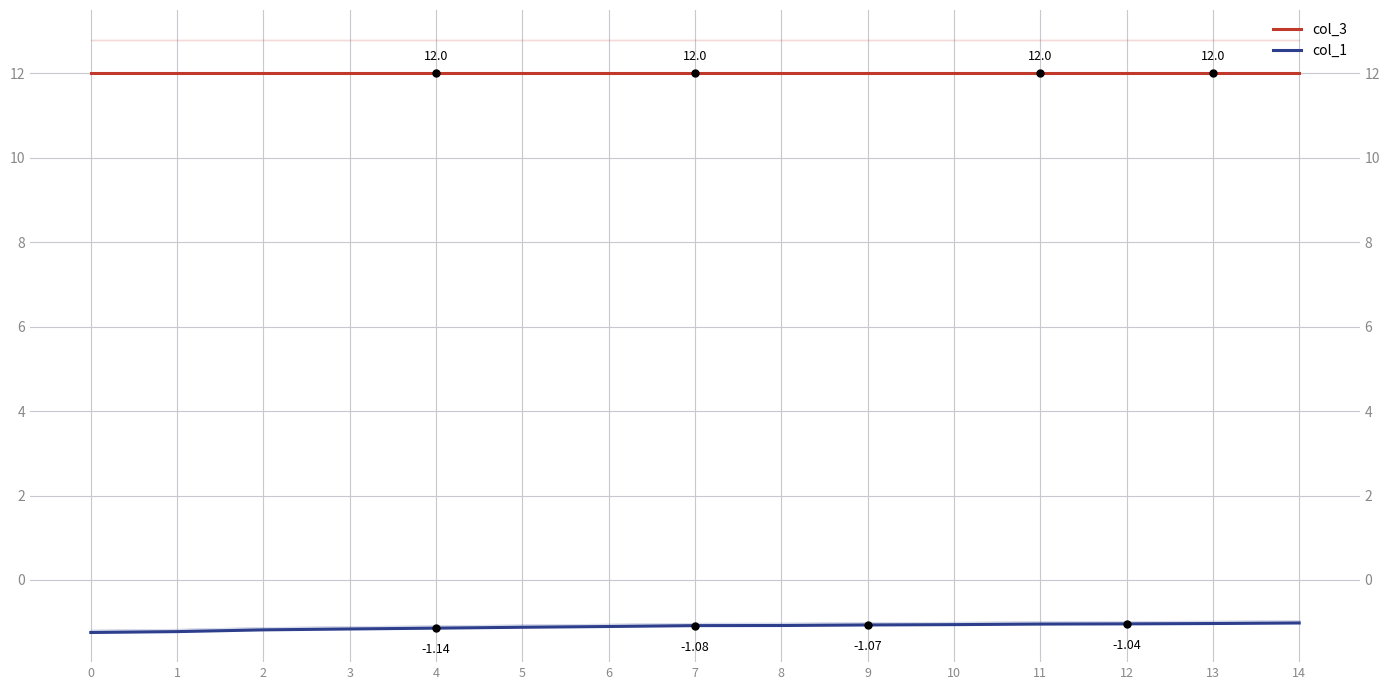

What is the difference between the col_1 values at 2 and 13?

0.2